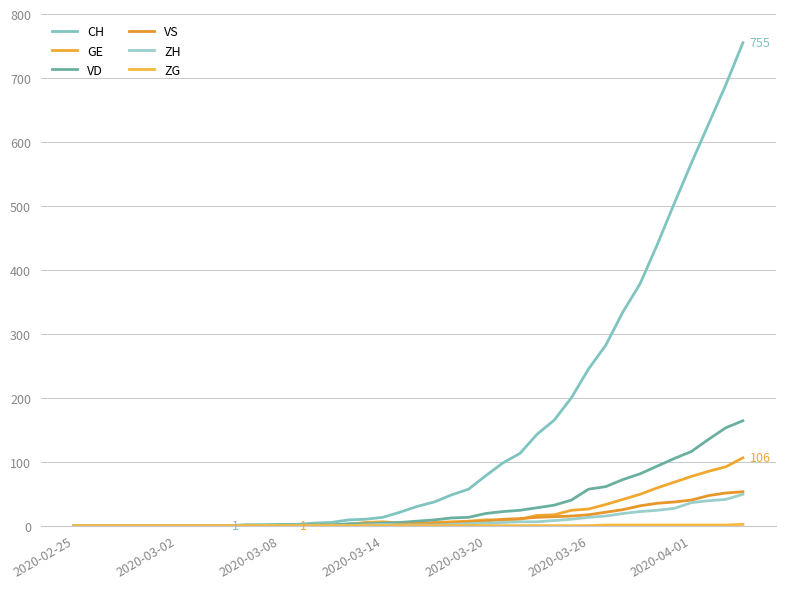

How many lines are shown in the chart?

6